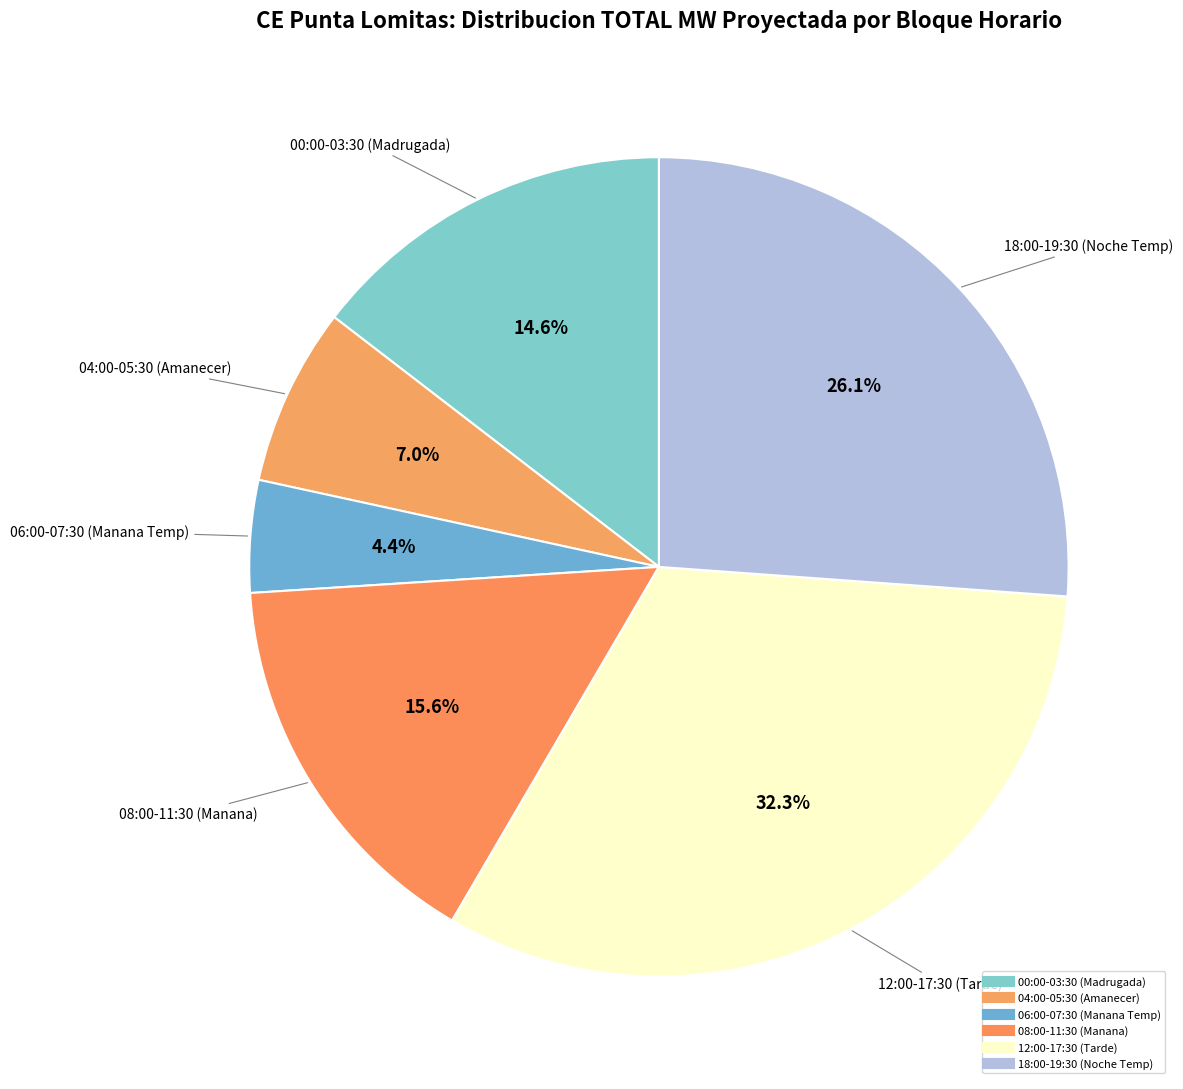

To the nearest percent, what is the average slice percentage?

17%